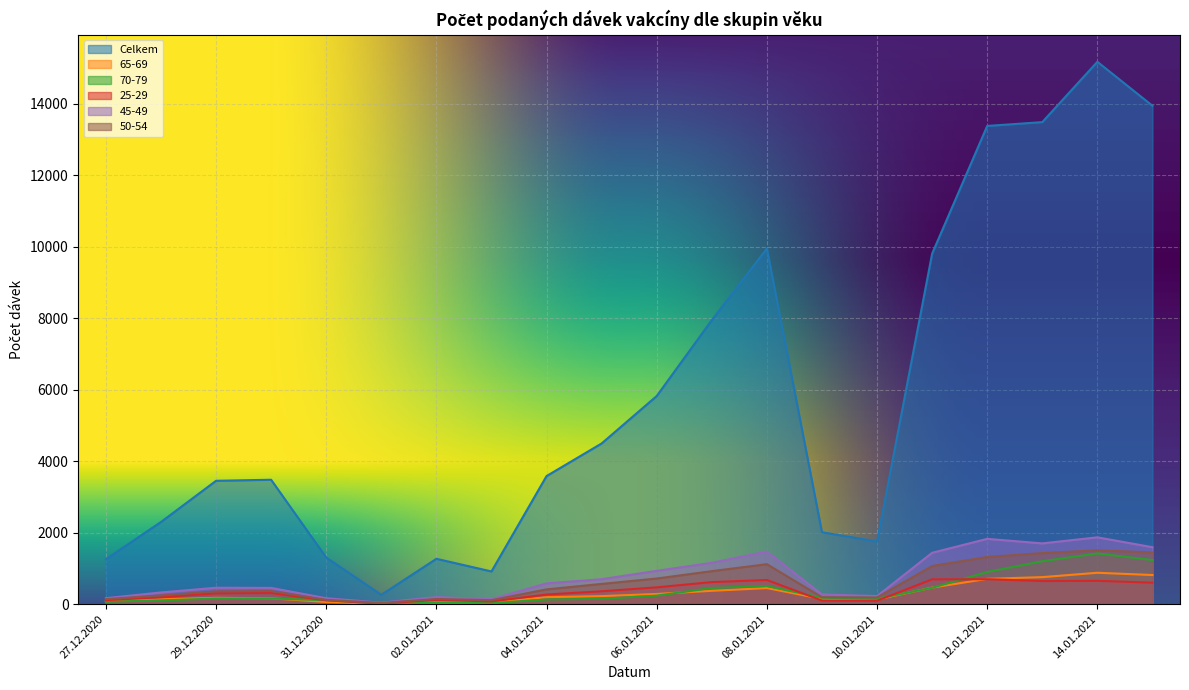

How many interior local valleys does the 45-49 series have?

4